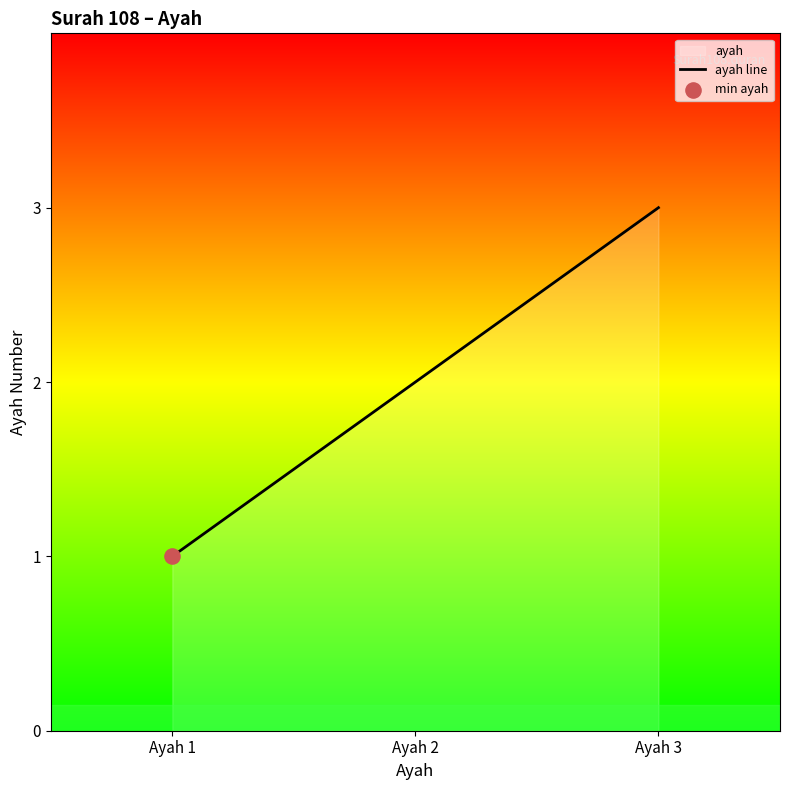

What is the change in value from Ayah 2 to Ayah 3?

+1